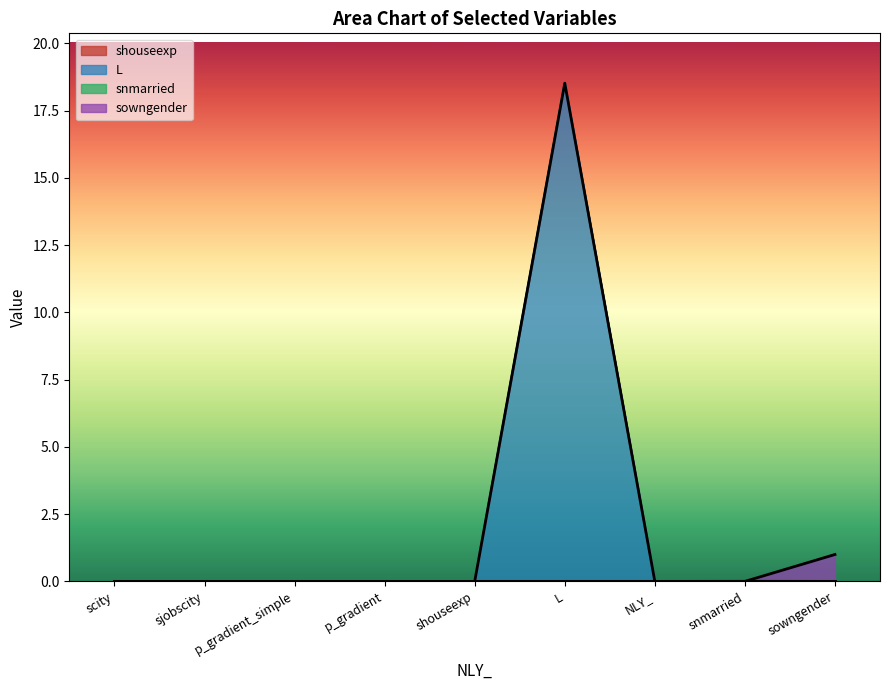

How many lines are shown in the chart?

4